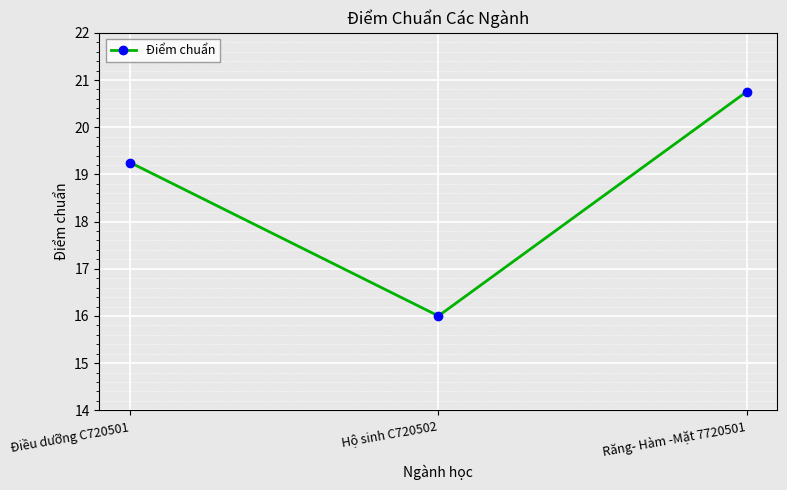

Count the values in the range 16 to 20.

2